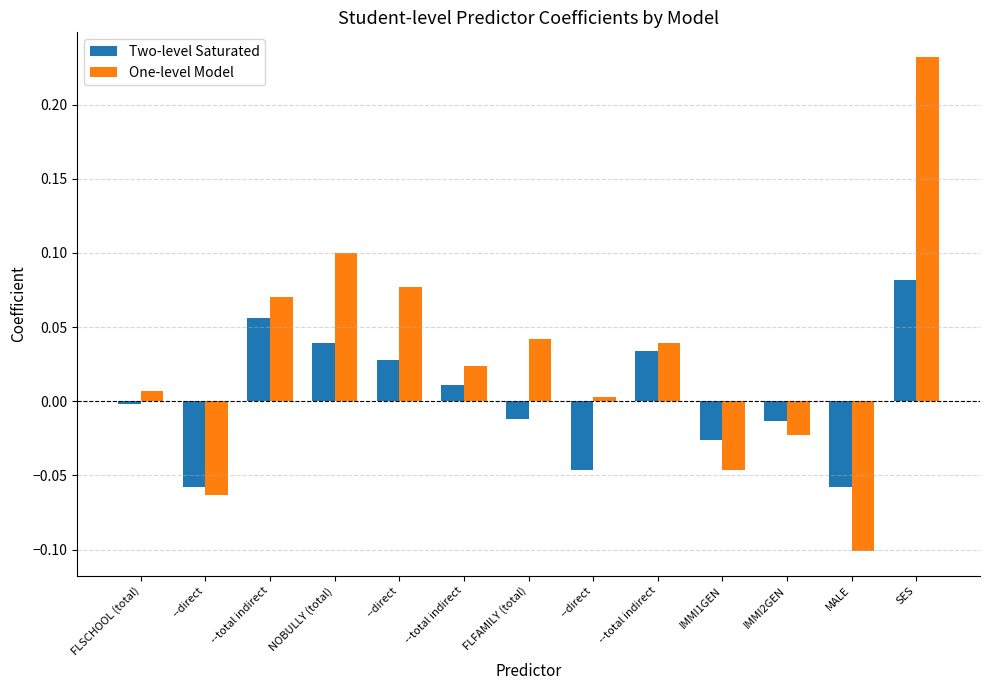

How many data points does each series have?

13